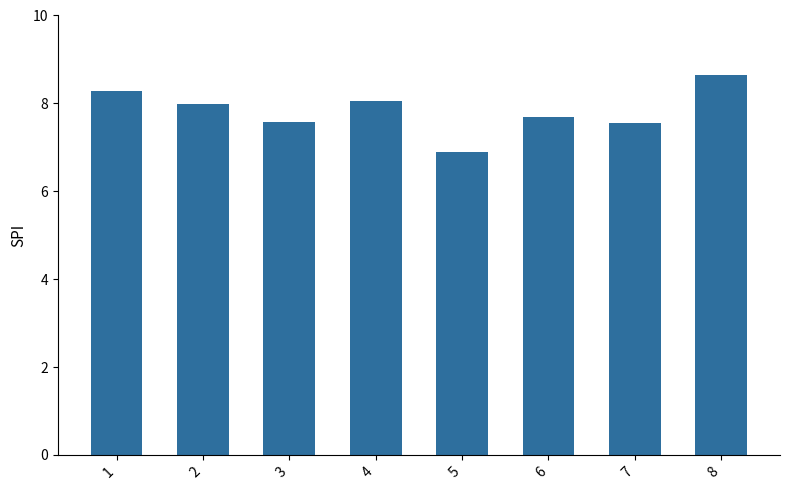

What is the value of the 8th bar from the left?

8.7